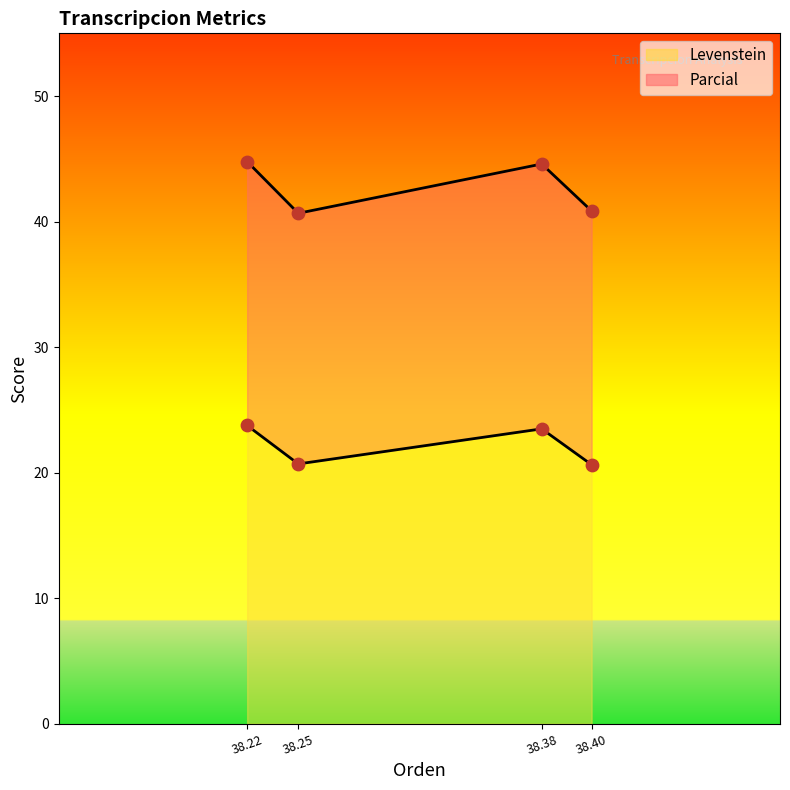

What are all the series names shown in the legend?

Levenstein, Parcial